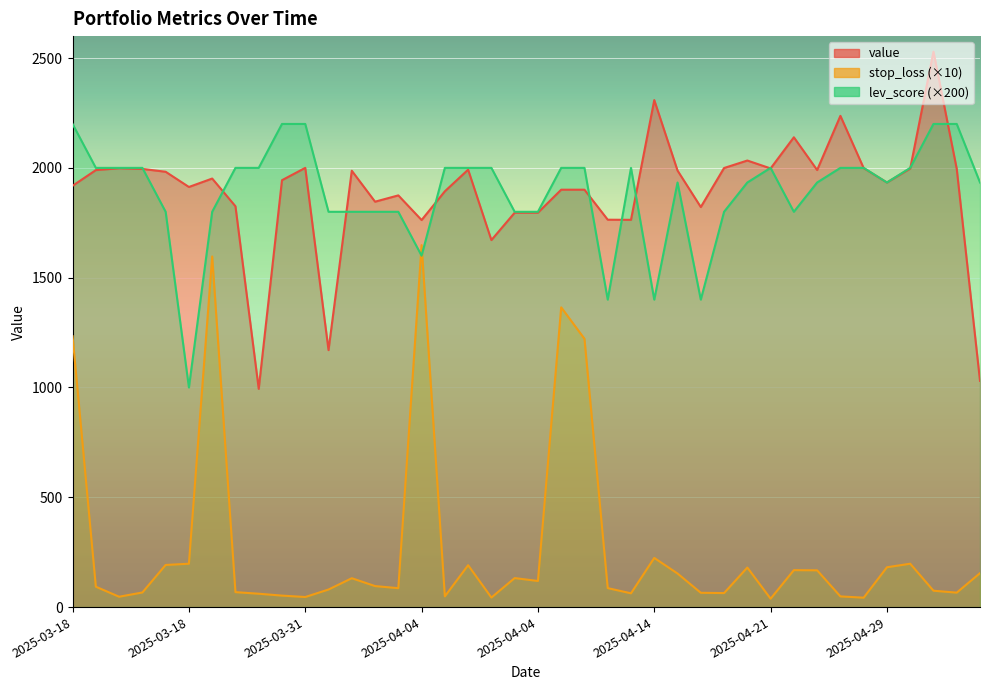

Reading left to right, transcribe all the data shown in this chart.

value: 1918.4	1989.8	1998.3	1995.3	1982.3	1913.0	1951.4	1825.2	993.7	1943.9	2000.0	1170.1	1987.0	1846.0	1874.7	1762.5	1893.4	1991.9	1671.2	1795.9	1795.9	1900.6	1900.6	1764.0	1763.4	2308.6	1987.8	1821.6	1999.4	2033.5	1997.5	2139.3	1990.2	2236.9	1998.9	1933.5	1997.0	2529.3	1995.6	1030.2
stop_loss: 1233.3	92.8	47.2	66.5	191.8	197.5	1596.6	68.1	60.8	52.3	45.9	80.0	131.5	95.7	86.1	1648.3	48.9	190.7	43.5	132.1	118.8	1364.9	1221.8	86.4	62.7	223.9	152.9	65.2	63.8	180.1	38.2	168.3	167.4	48.7	42.8	181.4	197.5	74.6	65.8	154.5
lev_score: 2200.0	2000.0	2000.0	2000.0	1800.0	1000.0	1800.0	2000.0	2000.0	2200.0	2200.0	1800.0	1800.0	1800.0	1800.0	1600.0	2000.0	2000.0	2000.0	1800.0	1800.0	2000.0	2000.0	1400.0	2000.0	1400.0	1933.4	1400.0	1800.0	1933.4	2000.0	1800.0	1933.4	2000.0	2000.0	1933.4	2000.0	2200.0	2200.0	1933.4